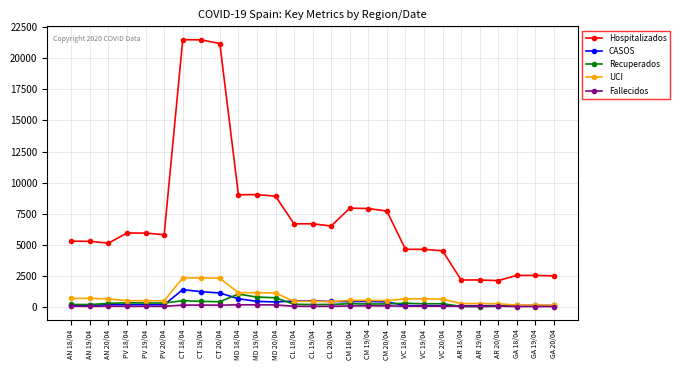

True or false: CASOS has more than 1 points higher than both neighbors.

True